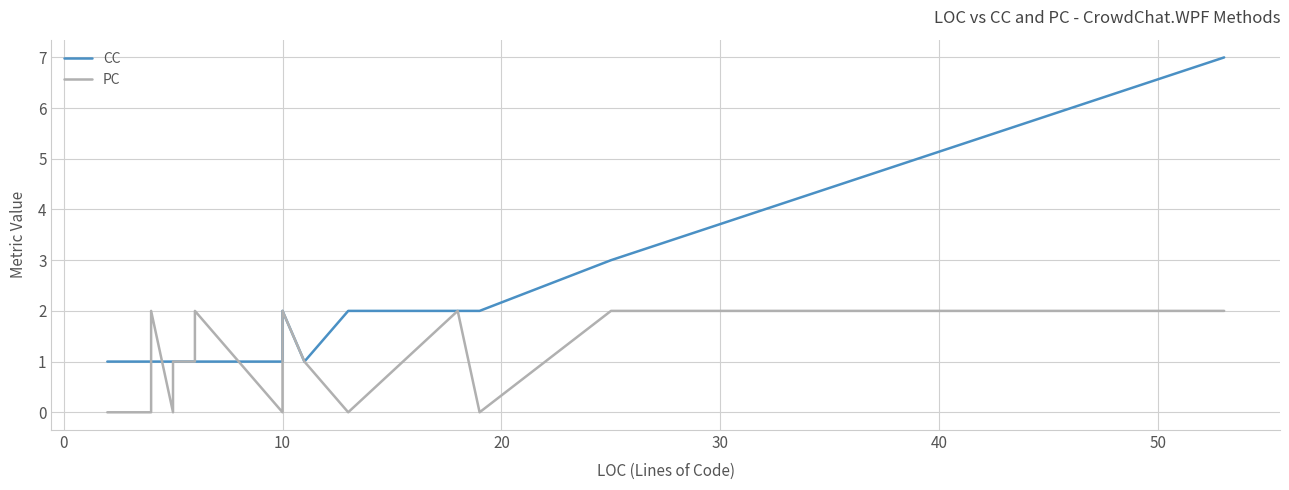

How many values in the PC series are below 1?

10